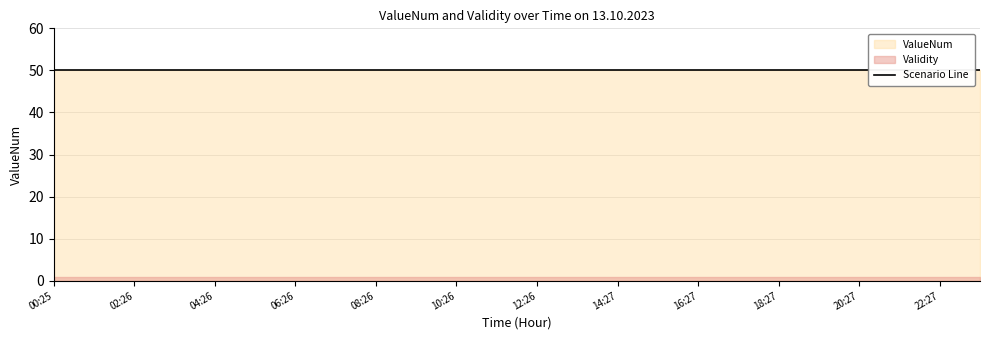

At which category is the sum across all series the highest?

00:25